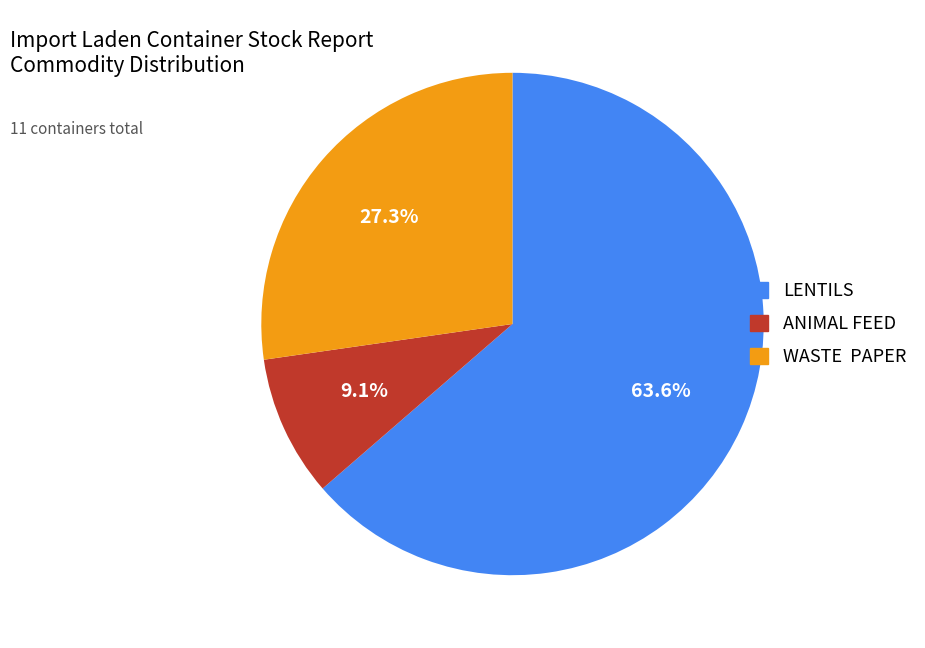

Which category has the smallest portion of the pie?

ANIMAL FEED